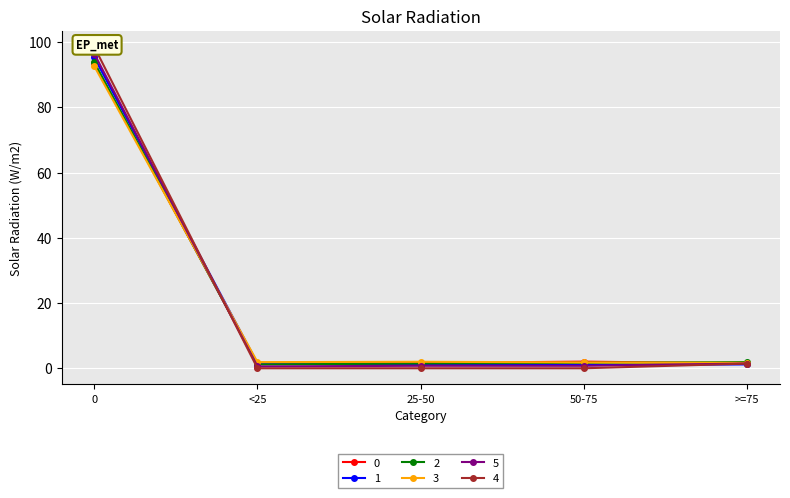

What position from the right is 50-75?

2